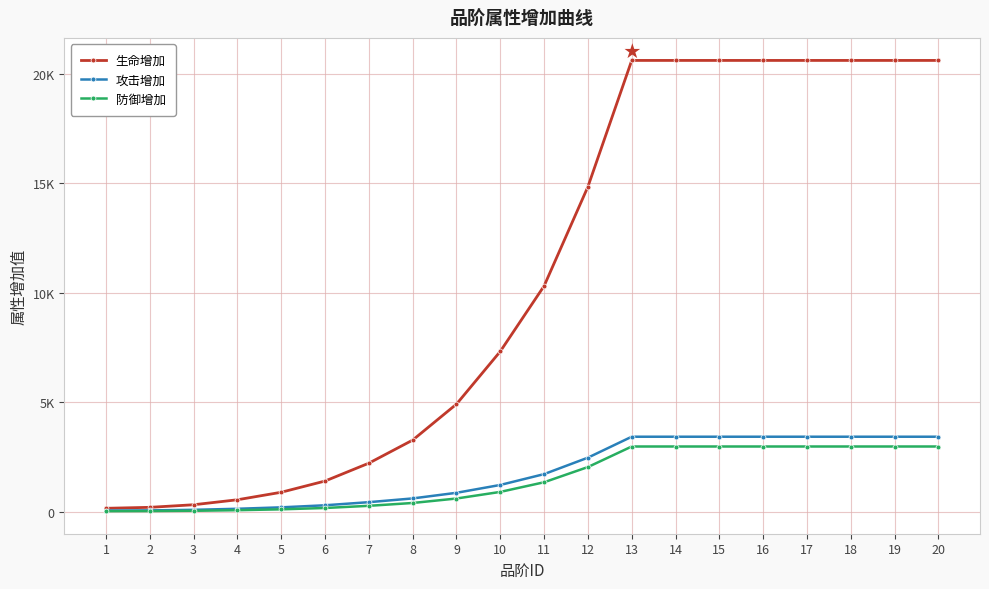

What are all the series names shown in the legend?

生命增加, 攻击增加, 防御增加